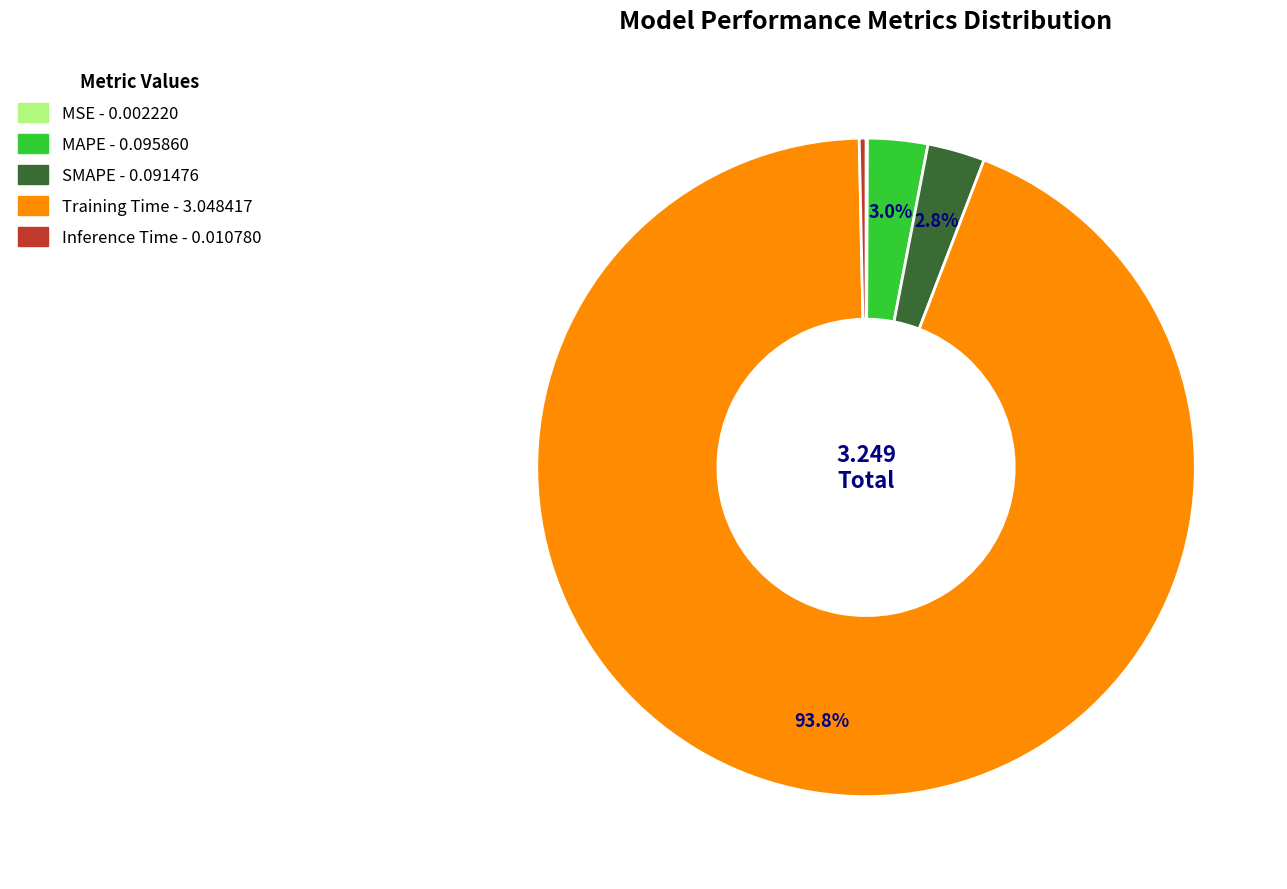

What is the largest slice in the pie chart?

Training Time